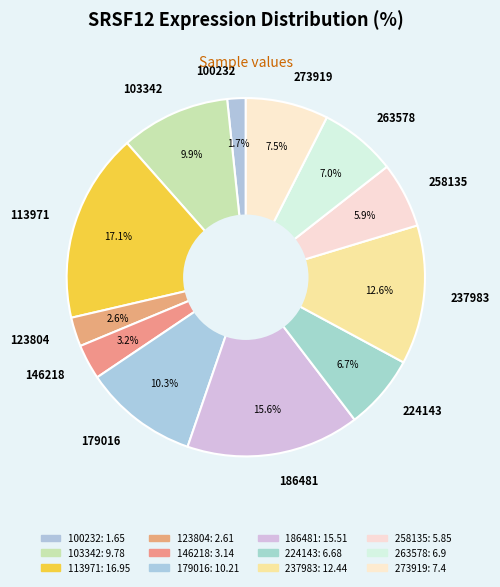

Which category has the biggest portion of the pie?

113971